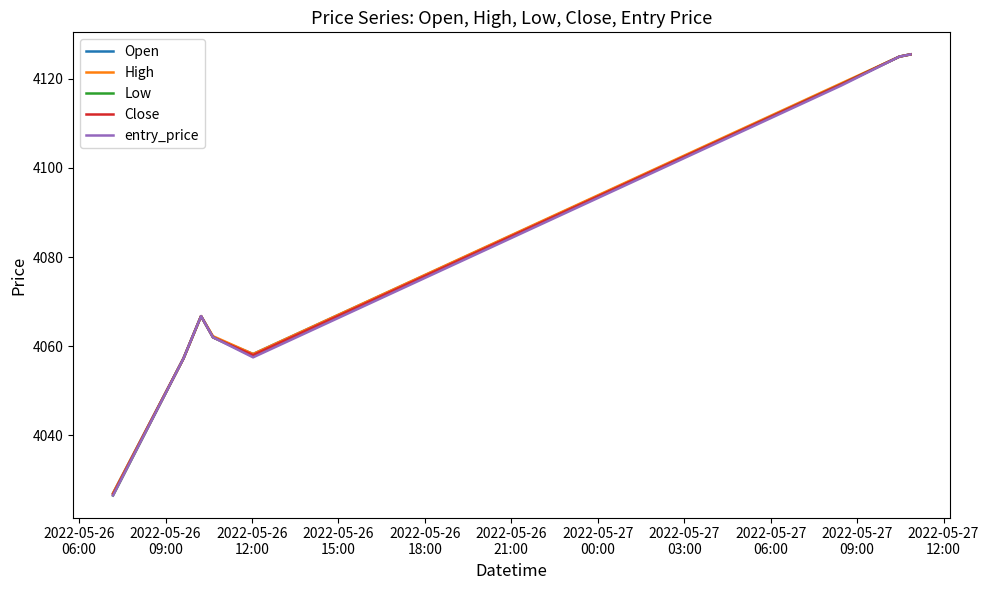

What is the lowest value of the Close series?

4026.8